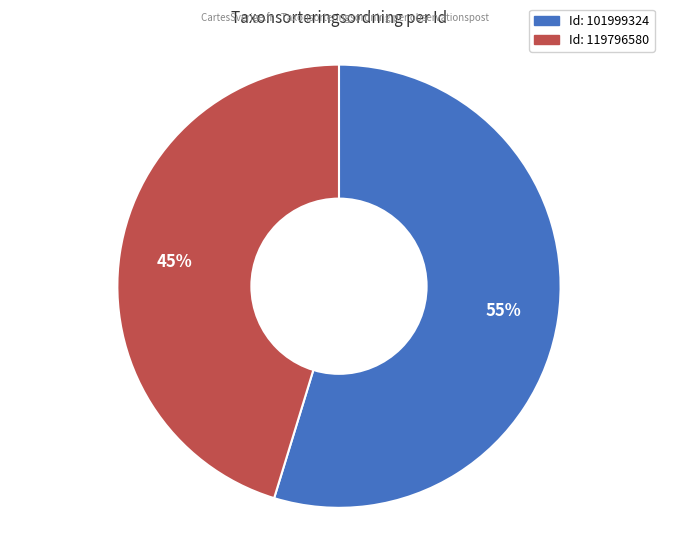

To the nearest percent, what is the average slice percentage?

50%